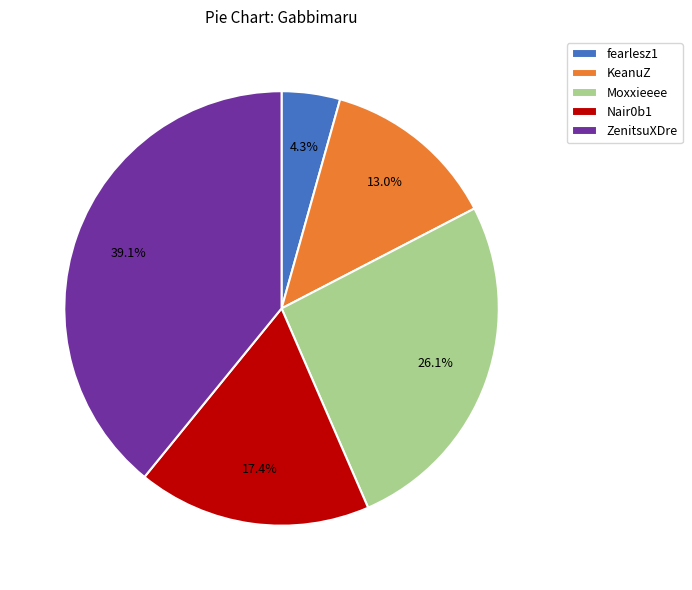

To the nearest percent, what is the difference between the largest and smallest slice percentages?

35%